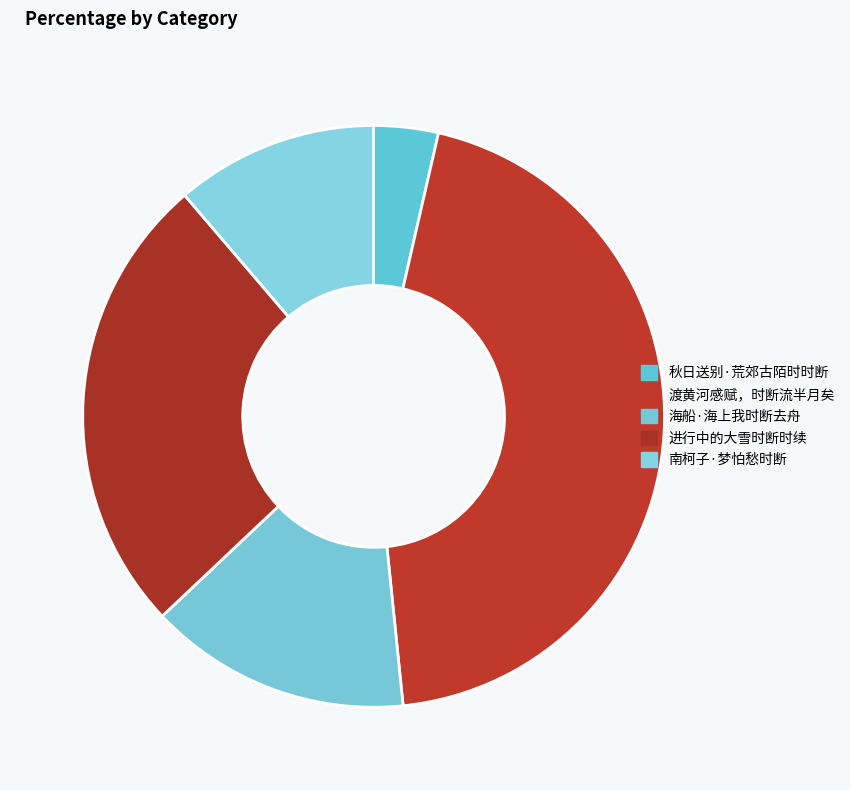

How many segments does this pie chart have?

5